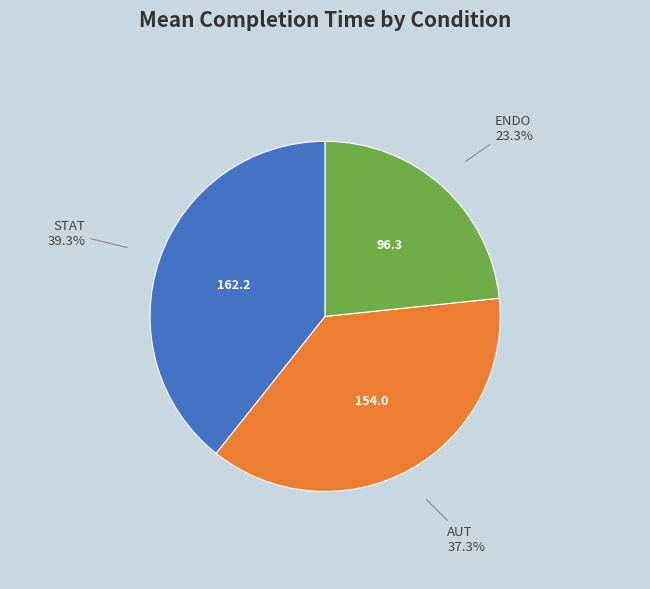

Does ENDO represent more than half of the total?

No